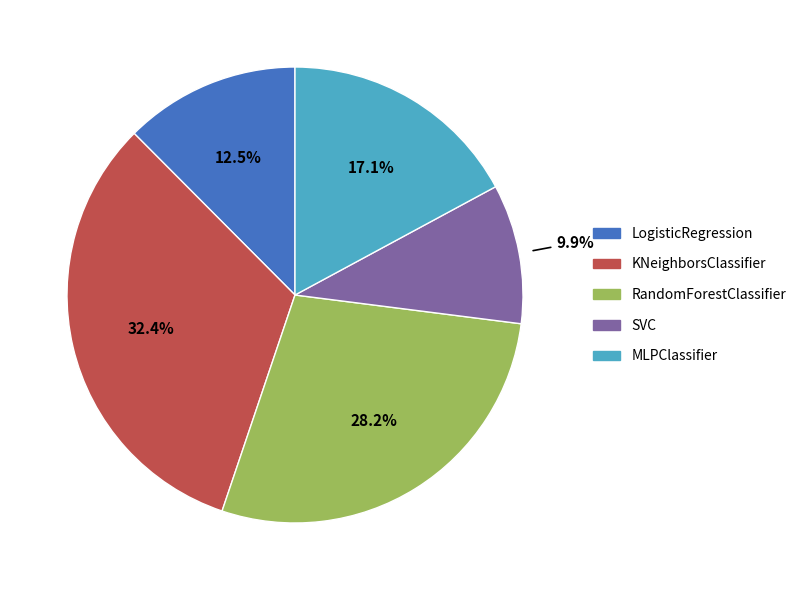

Is RandomForestClassifier the majority of the pie?

No